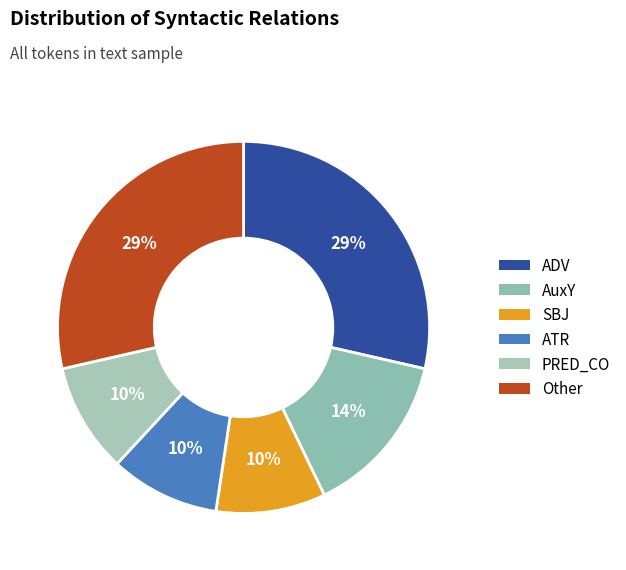

Which has a higher value, ADV or AuxY?

ADV